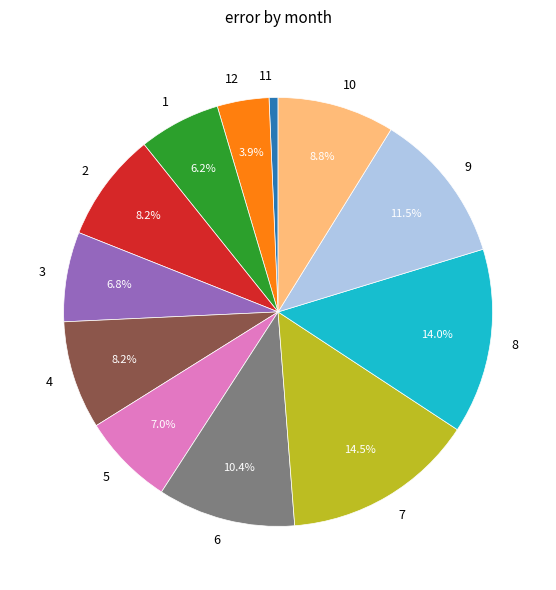

Count the number of slices in the pie.

12